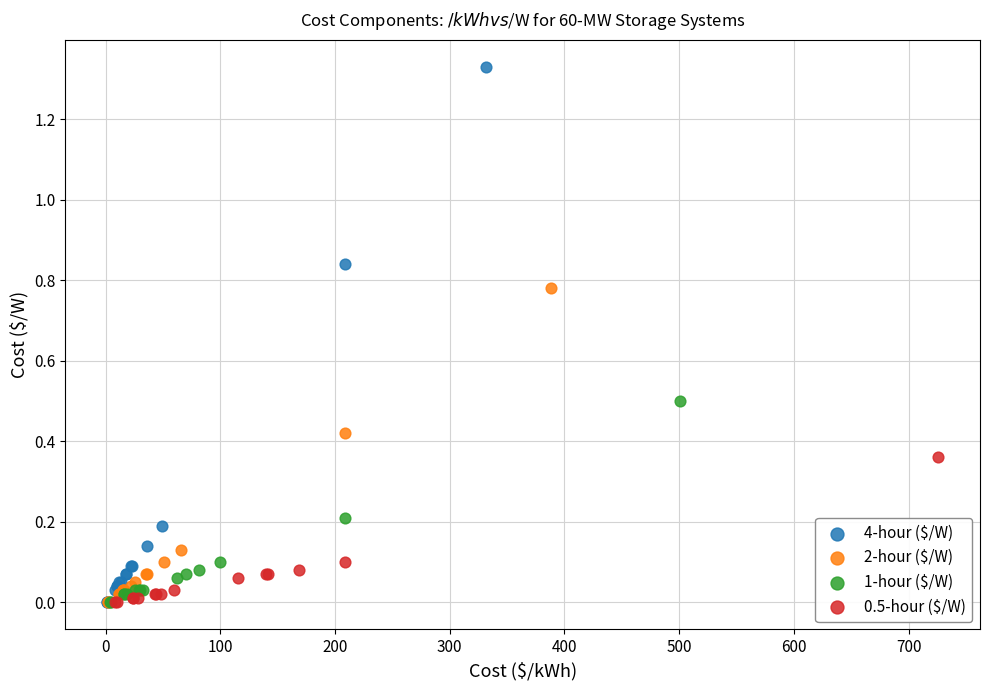

Which series reaches the maximum Y coordinate?

4-hour ($/W)